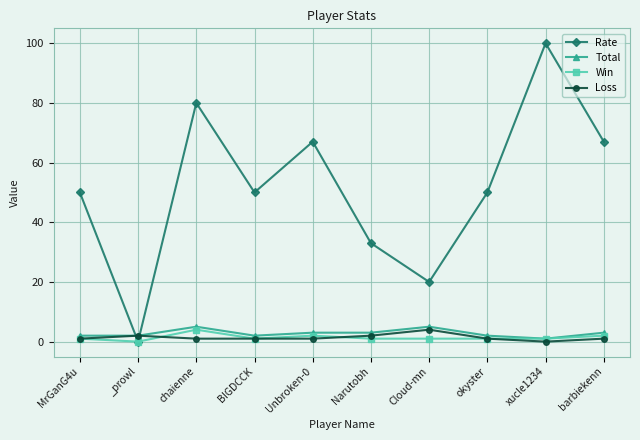

Which series has the widest spread of values?

Rate